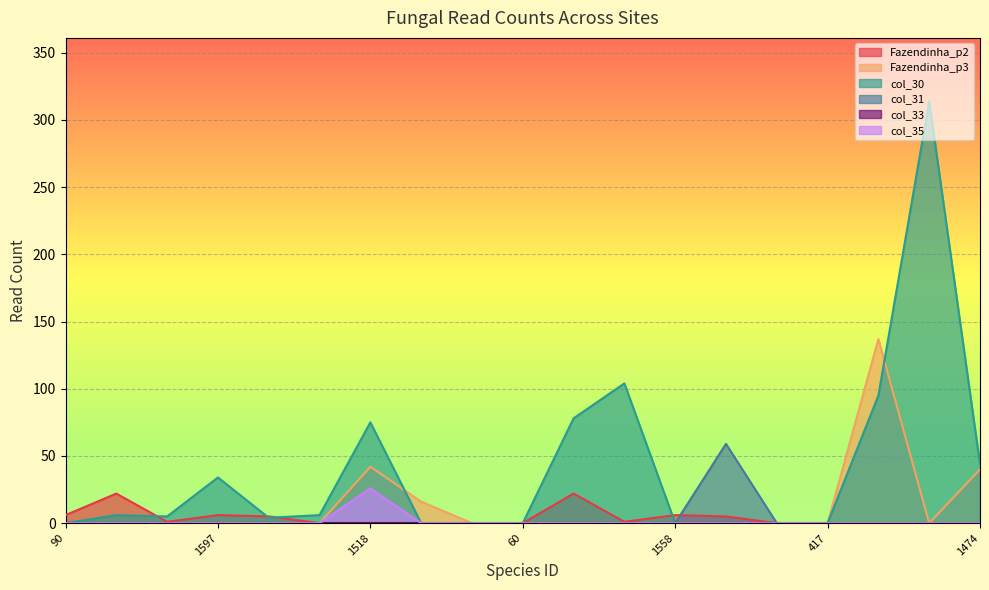

Is it true that col_30 equals 9 at 1598?

False